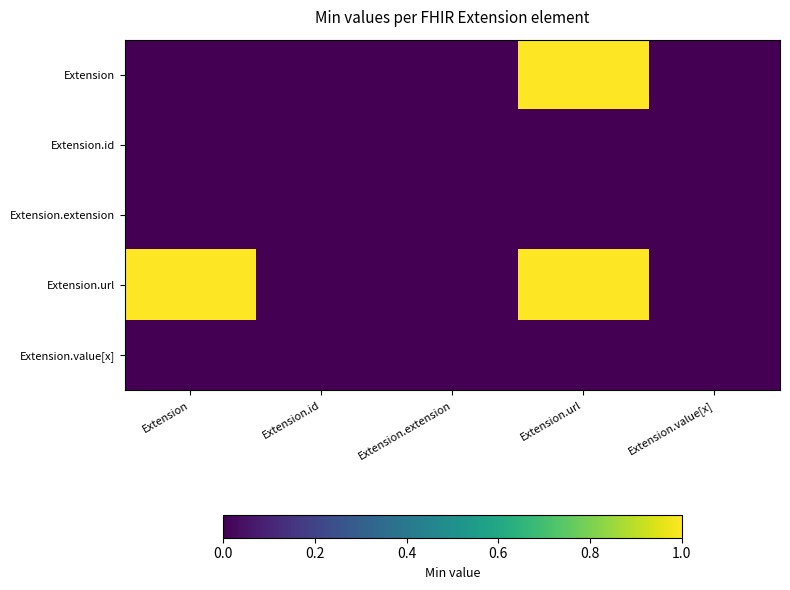

Reading left to right, list all the values displayed in this chart.

Extension: Extension=0	Extension.id=0	Extension.extension=0	Extension.url=1	Extension.value[x]=0
Extension.id: Extension=0	Extension.id=0	Extension.extension=0	Extension.url=0	Extension.value[x]=0
Extension.extension: Extension=0	Extension.id=0	Extension.extension=0	Extension.url=0	Extension.value[x]=0
Extension.url: Extension=1	Extension.id=0	Extension.extension=0	Extension.url=1	Extension.value[x]=0
Extension.value[x]: Extension=0	Extension.id=0	Extension.extension=0	Extension.url=0	Extension.value[x]=0